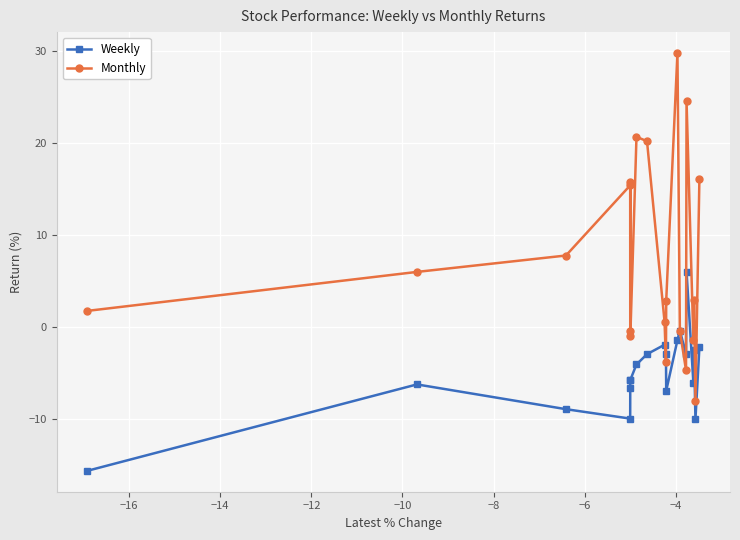

Which series has the largest range (max minus min)?

Monthly